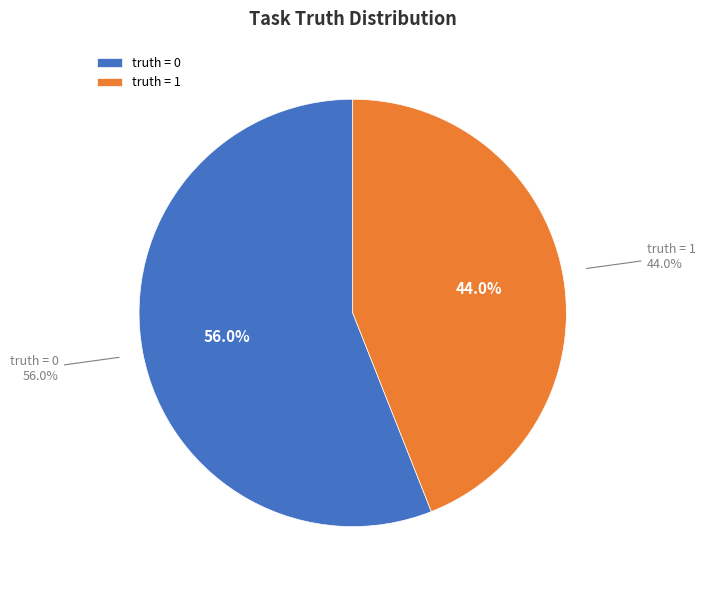

True or false: truth = 0 accounts for 46% of the total.

False